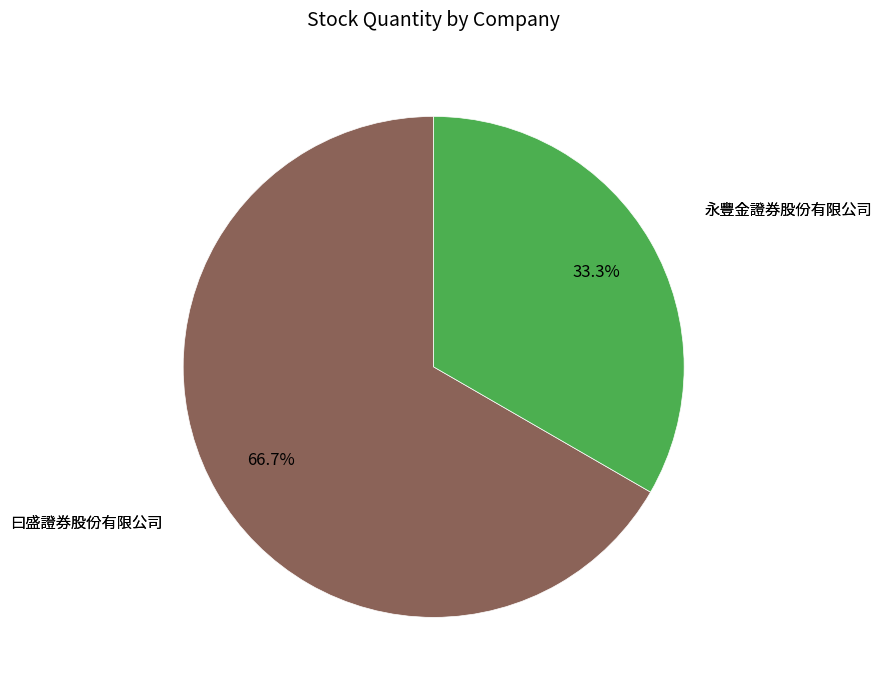

Count the number of slices in the pie.

2